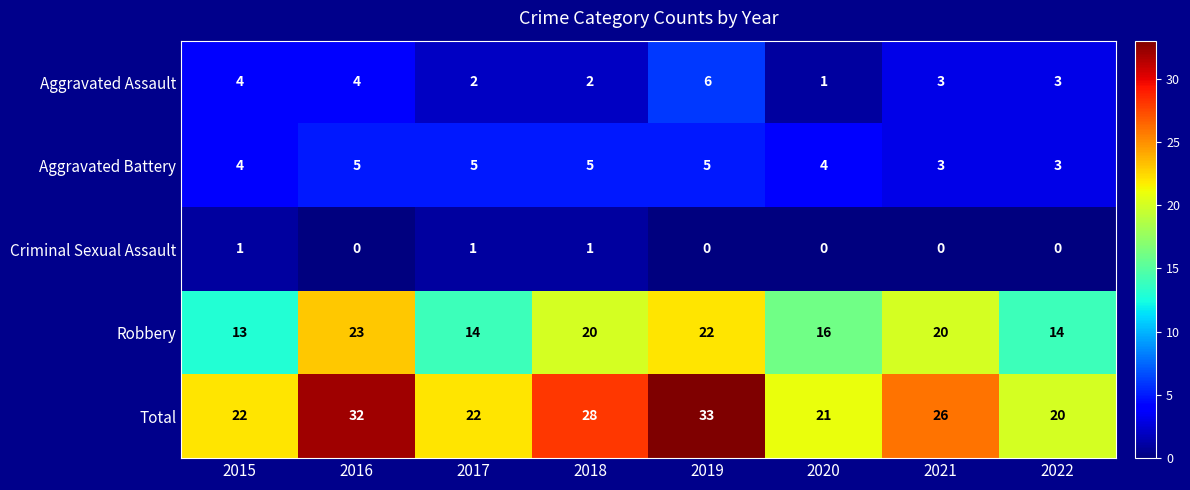

What is the total value across all series at 2016?

64